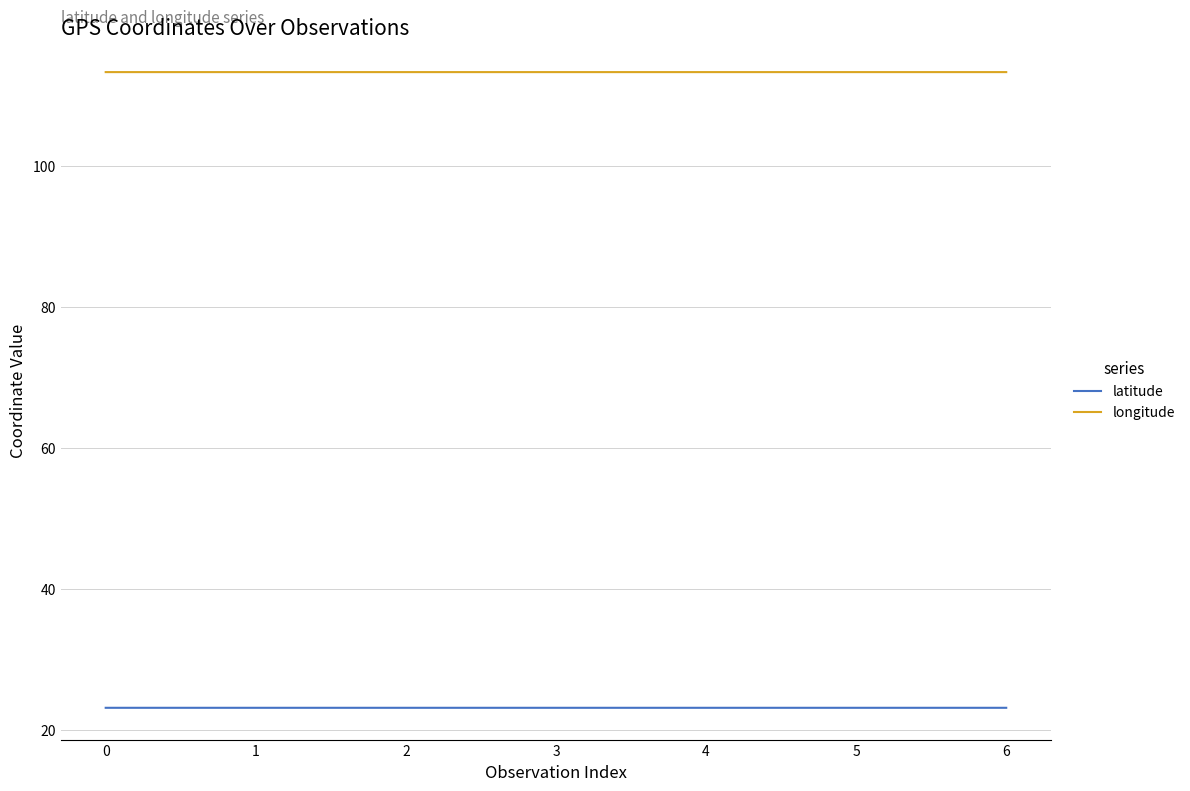

True or false: longitude and latitude cross at least once.

False